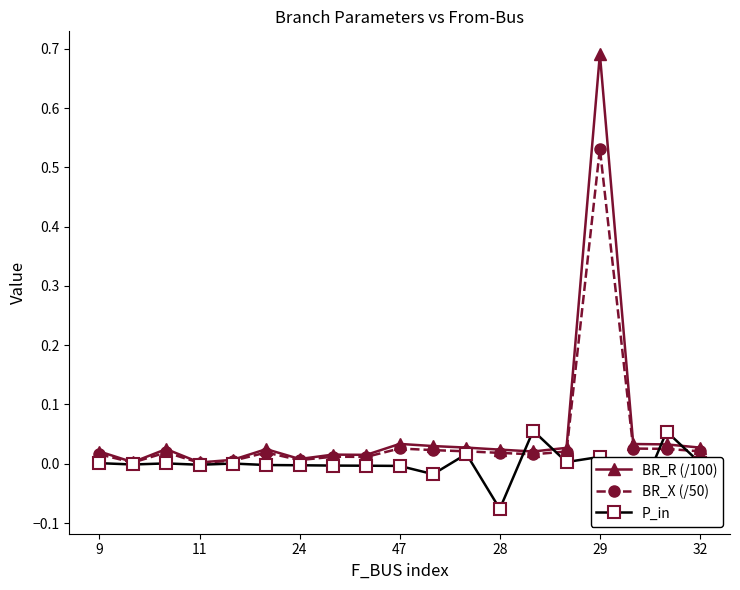

The value of P_in at 7 is -0.0. True or false?

True